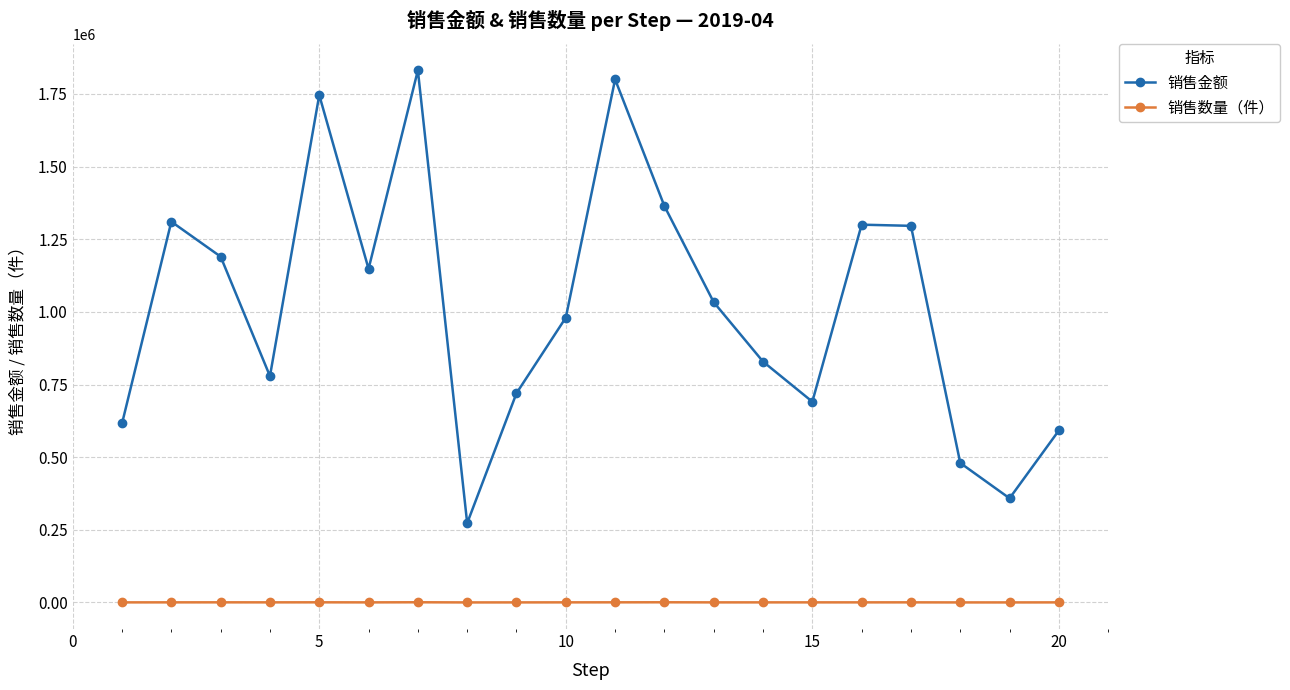

True or false: 销售数量（件） and 销售金额 cross at least once.

False